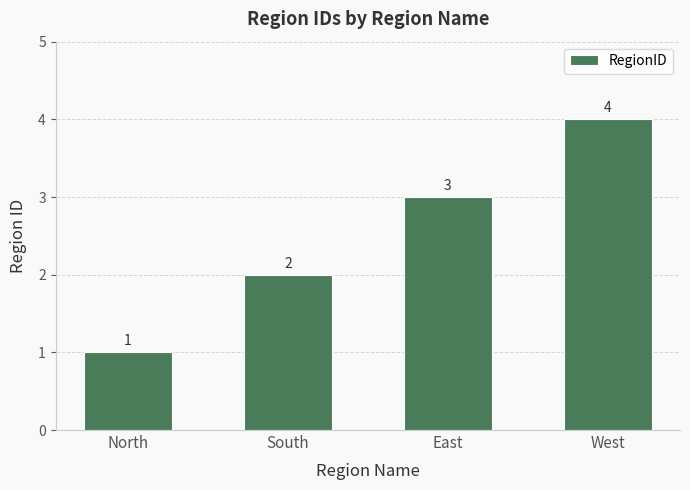

Is it true that the value at South is 3?

False